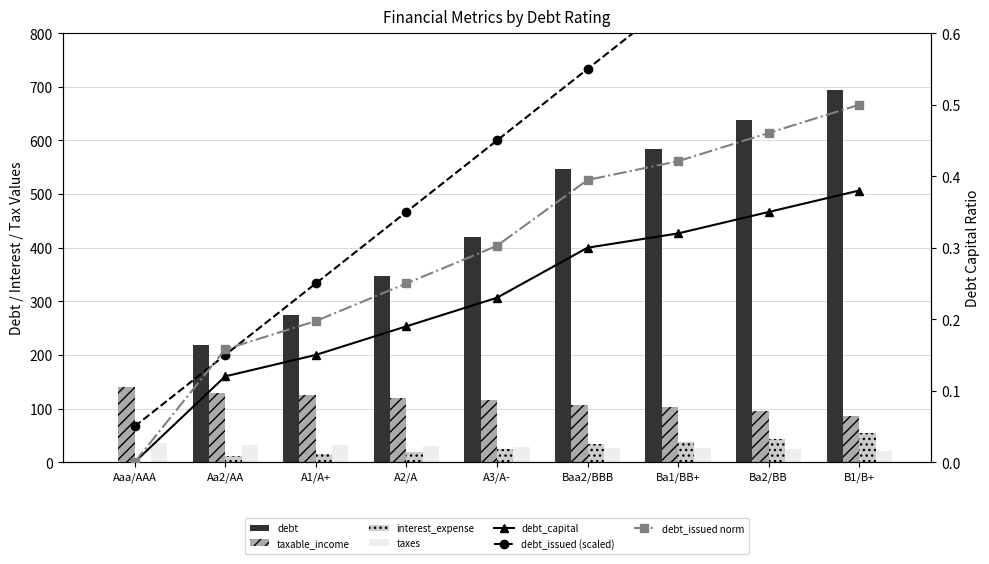

The debt_capital series shows 346.7 at A2/A. True or false?

True